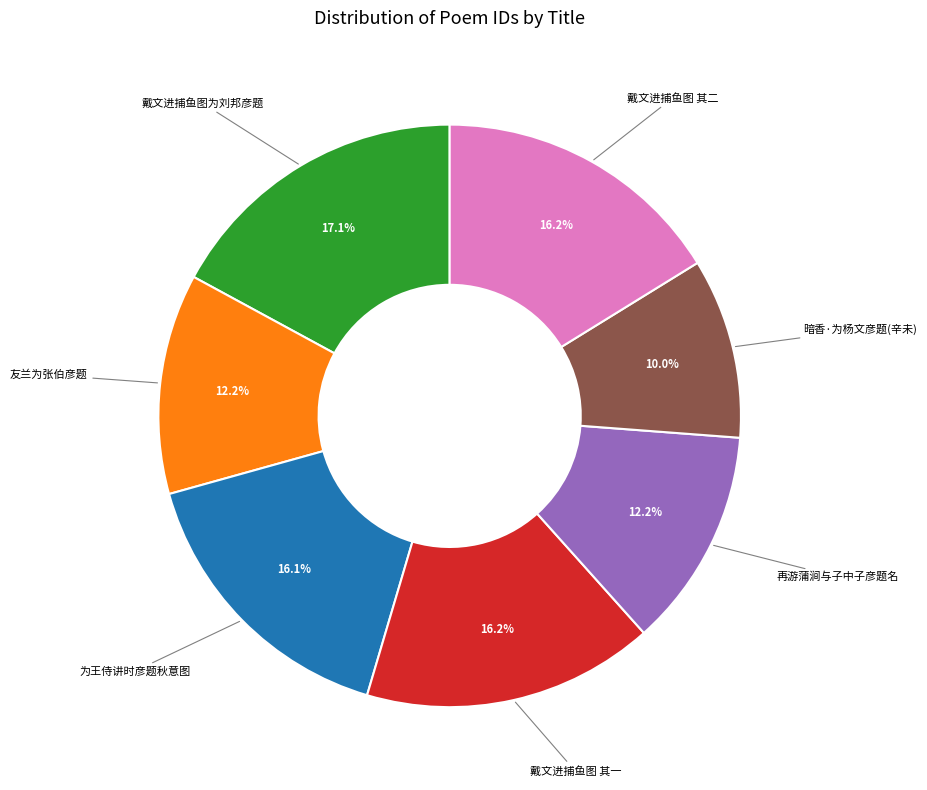

Is there any slice that represents more than half of the pie?

No